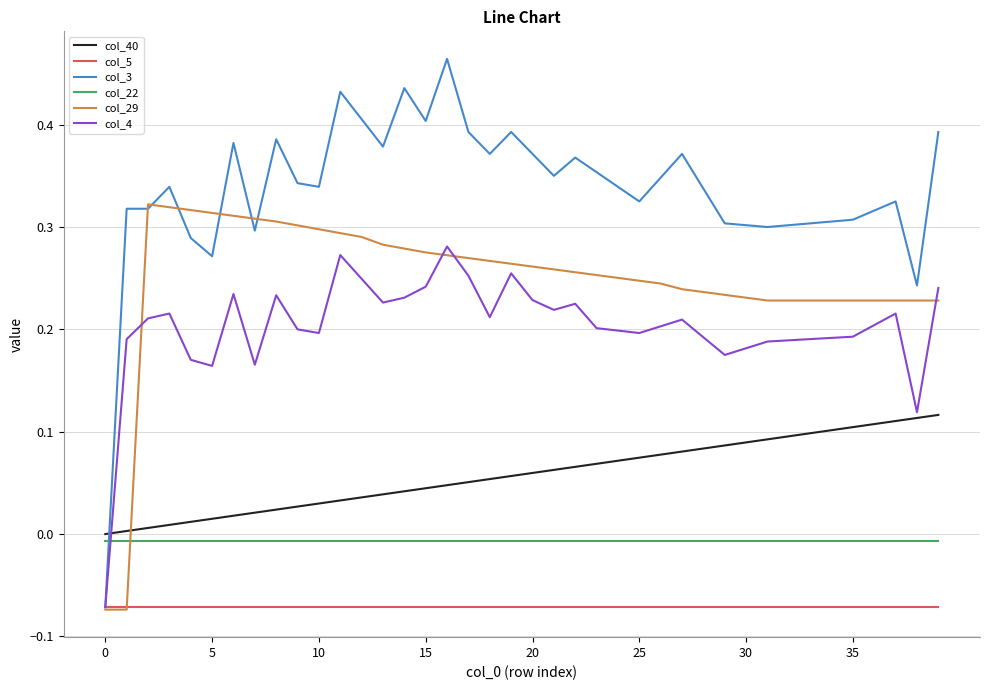

List the series in order of their peak value, lowest first.

col_5, col_22, col_40, col_4, col_29, col_3